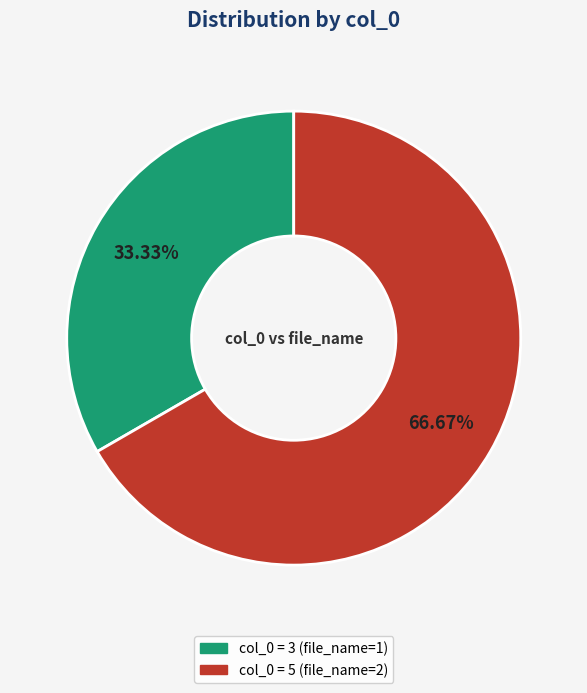

Is there any slice that represents more than half of the pie?

Yes